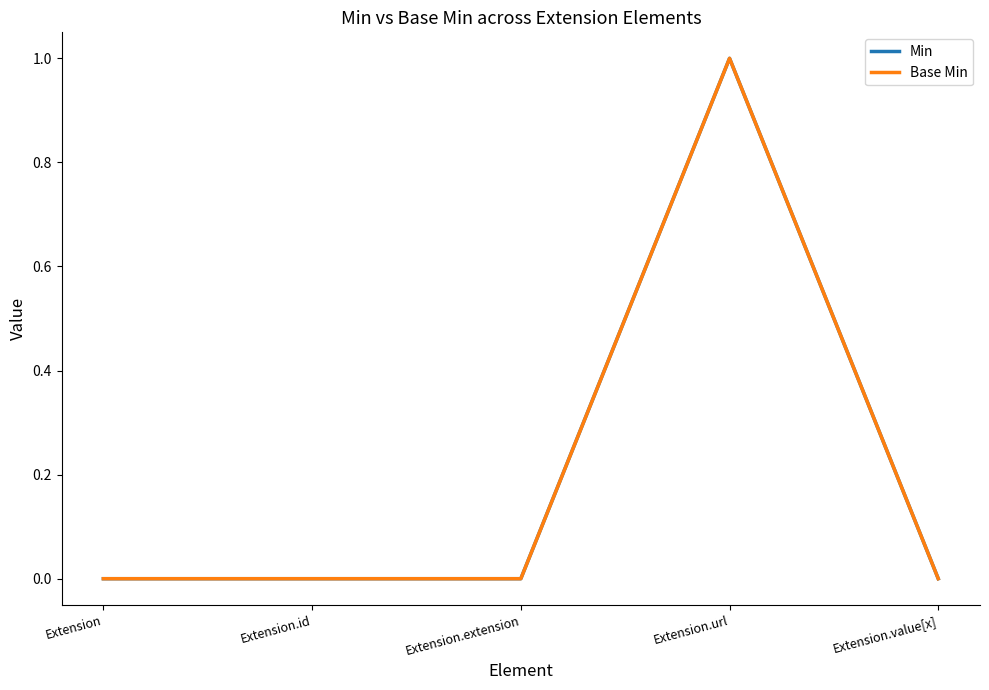

True or false: Min and Base Min cross at least once.

False